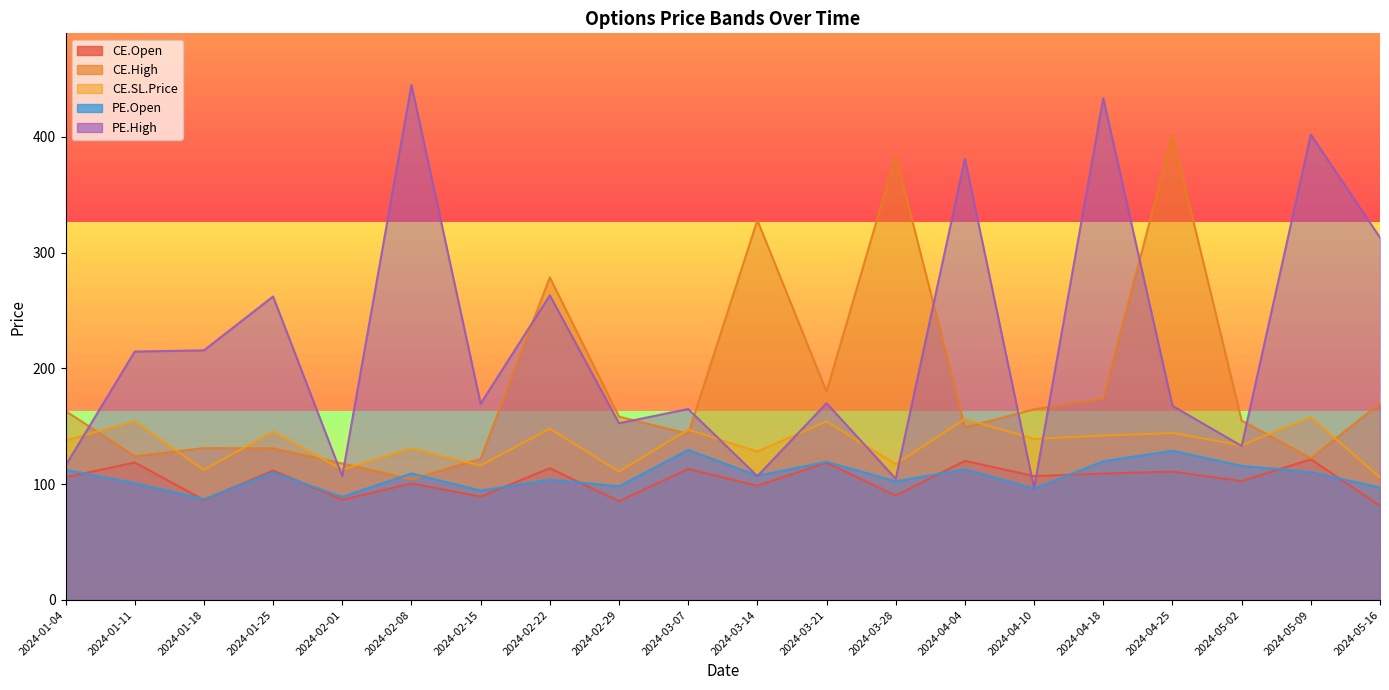

True or false: CE.High has a value of 69.4 at 2024-01-18.

False